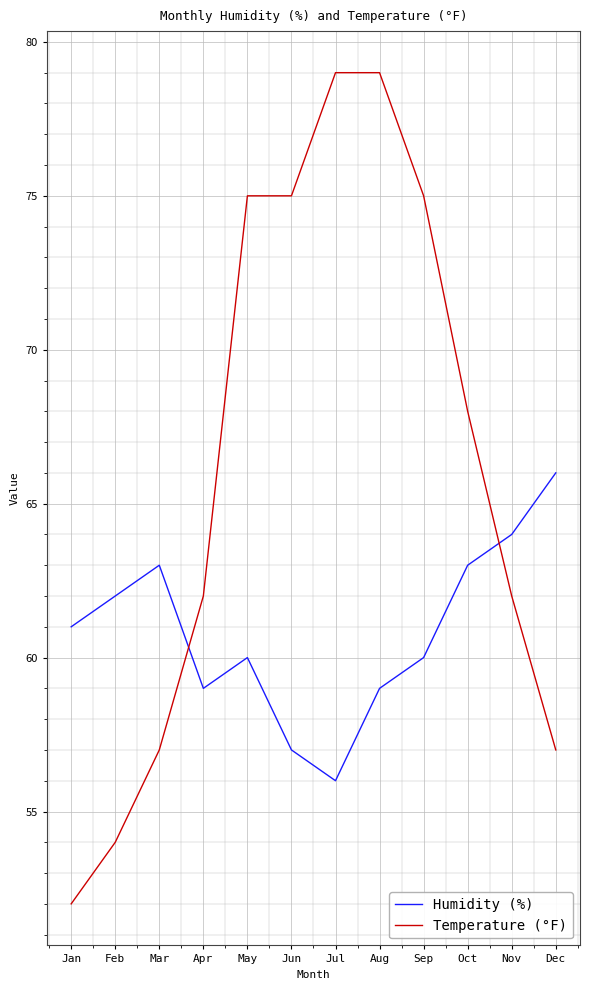

Is this an area chart (filled region under the line)?

No